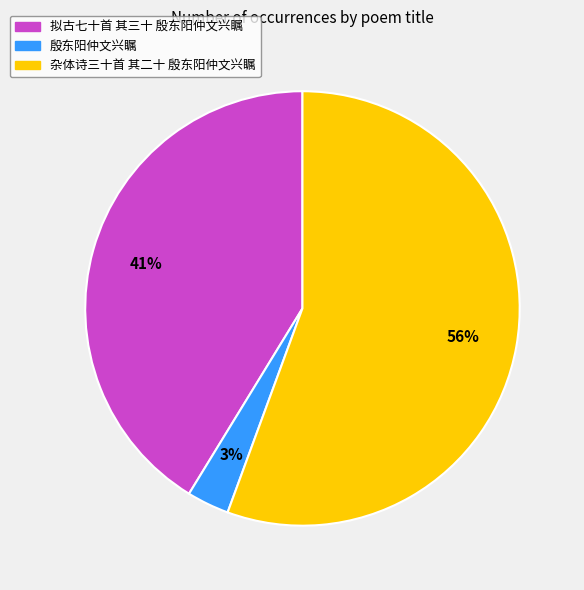

Is the sum of 殷东阳仲文兴瞩 and 杂体诗三十首 其二十 殷东阳仲文兴瞩 greater than half?

Yes